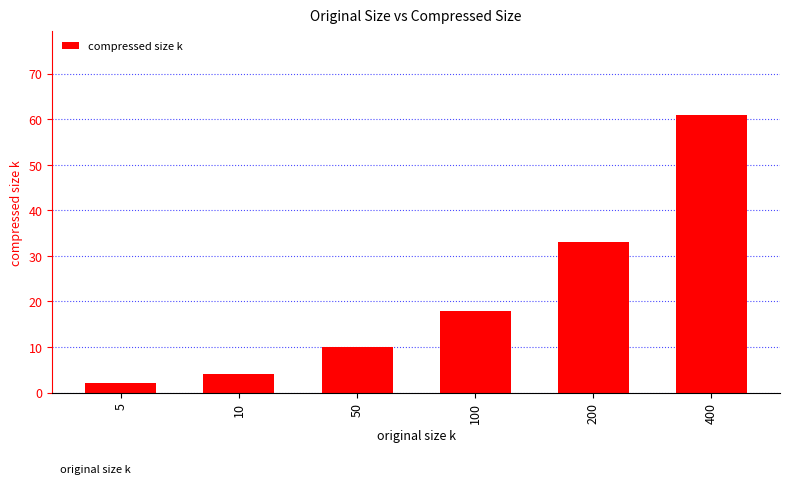

What is the value of the 6th bar from the left?

61